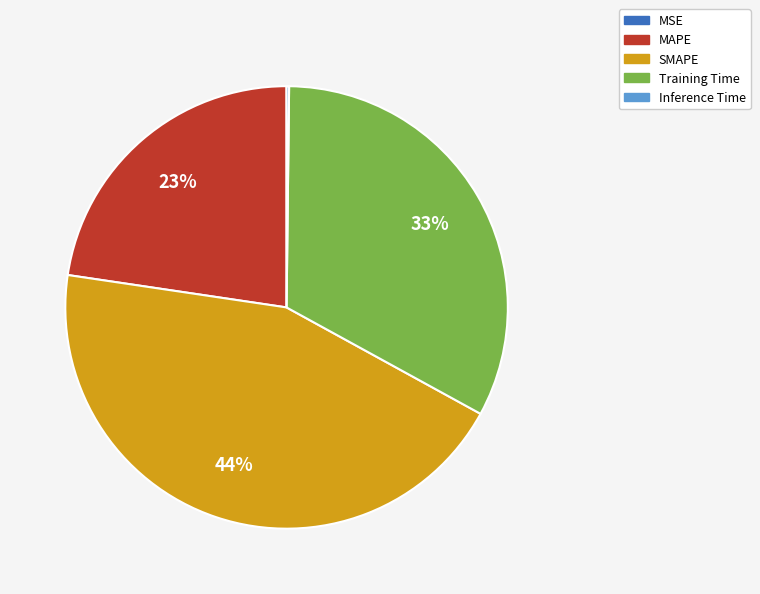

To the nearest percent, what percentage of the pie is SMAPE?

44%